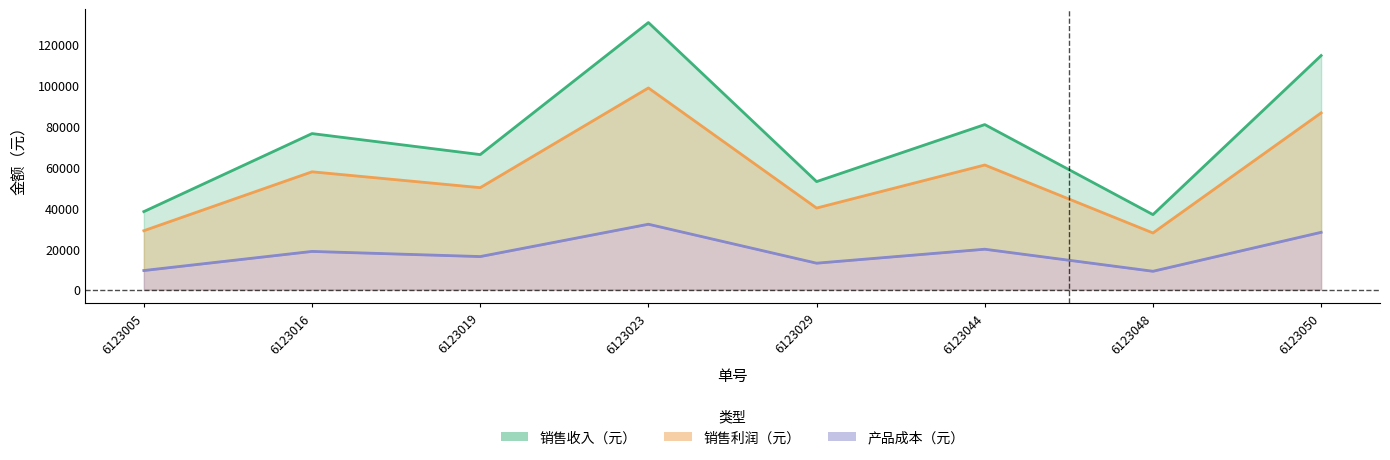

How many series are shown in this chart?

3